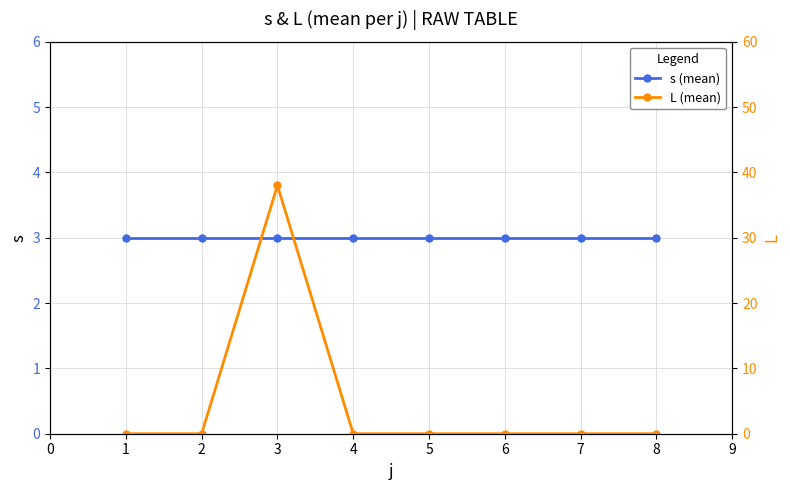

Rank the series at 7 from highest to lowest value.

s (mean), L (mean)